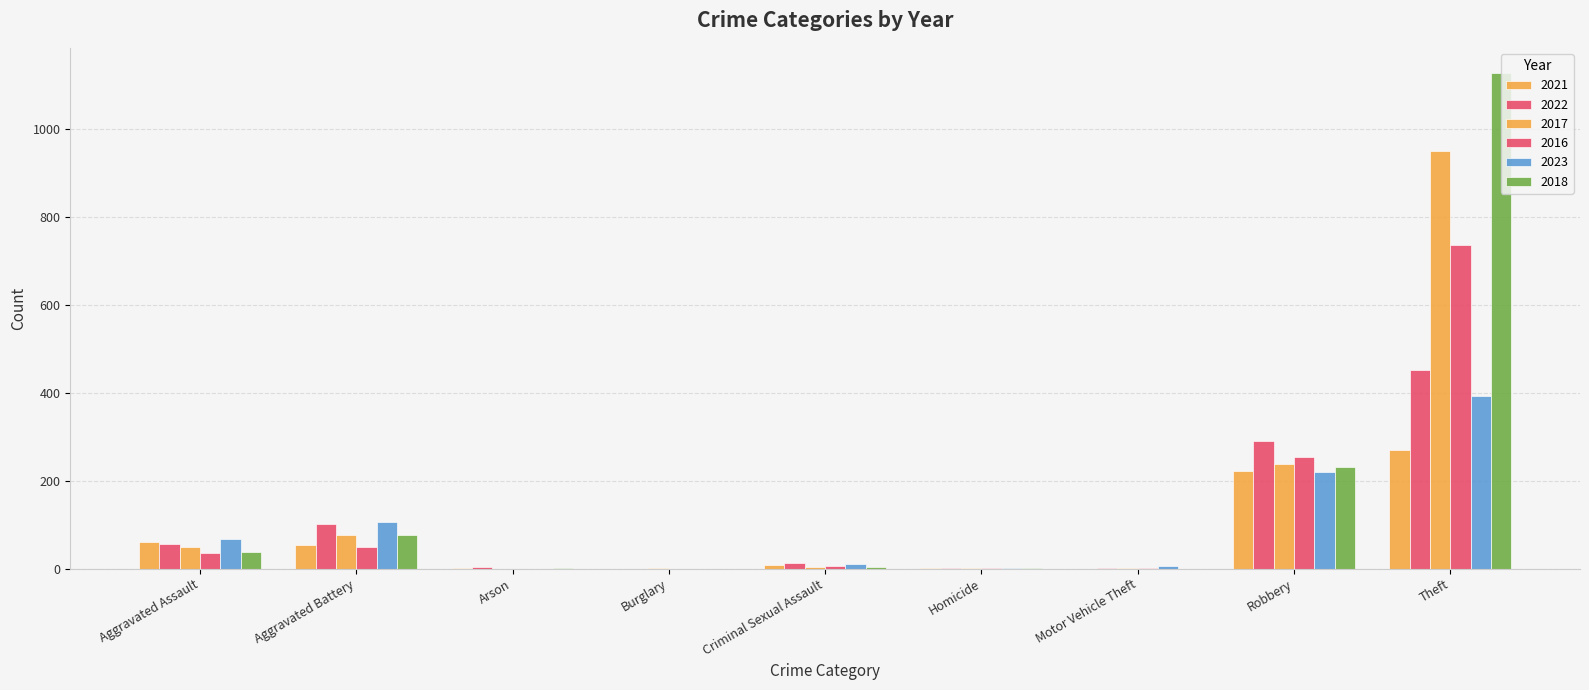

List the labels in order of 2021 value, smallest first.

Burglary, Motor Vehicle Theft, Arson, Homicide, Criminal Sexual Assault, Aggravated Battery, Aggravated Assault, Robbery, Theft